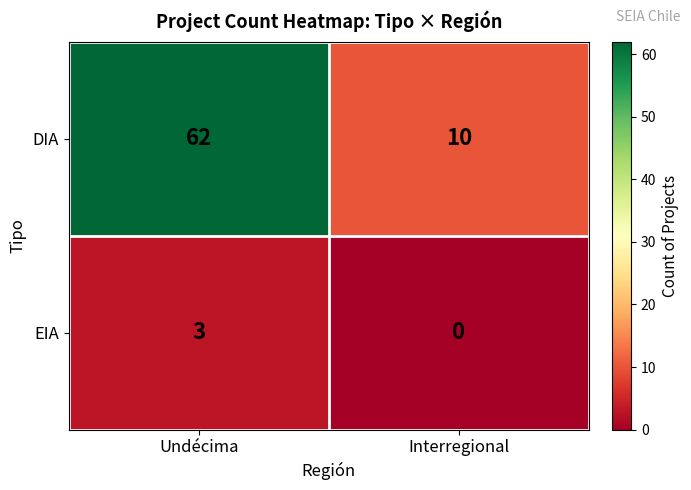

List the labels in order of EIA value, smallest first.

Interregional, Undécima